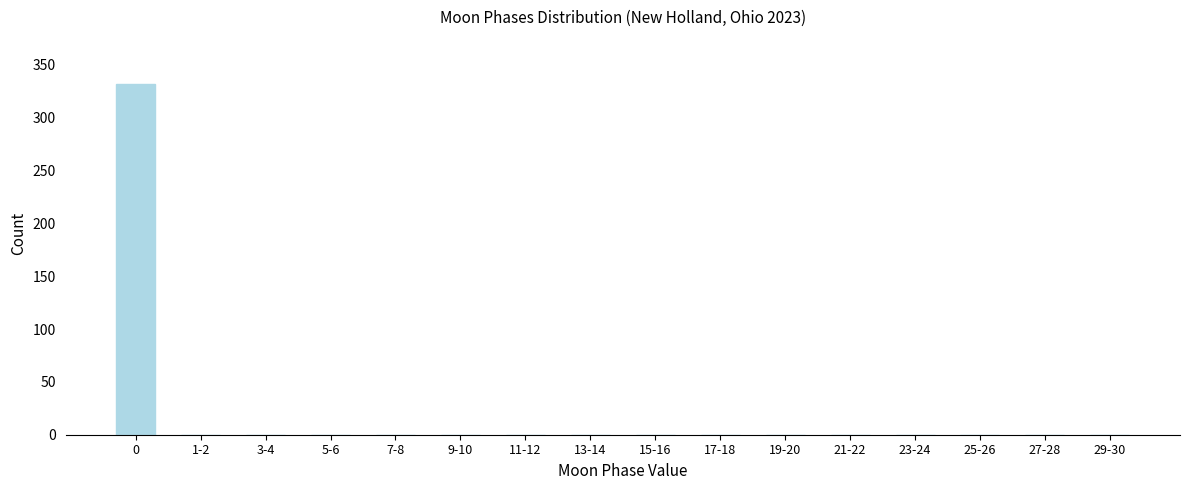

Reading right to left, what are all the values shown in this chart?

29-30=0	27-28=0	25-26=0	23-24=0	21-22=0	19-20=0	17-18=0	15-16=0	13-14=0	11-12=0	9-10=0	7-8=0	5-6=0	3-4=0	1-2=0	0=332